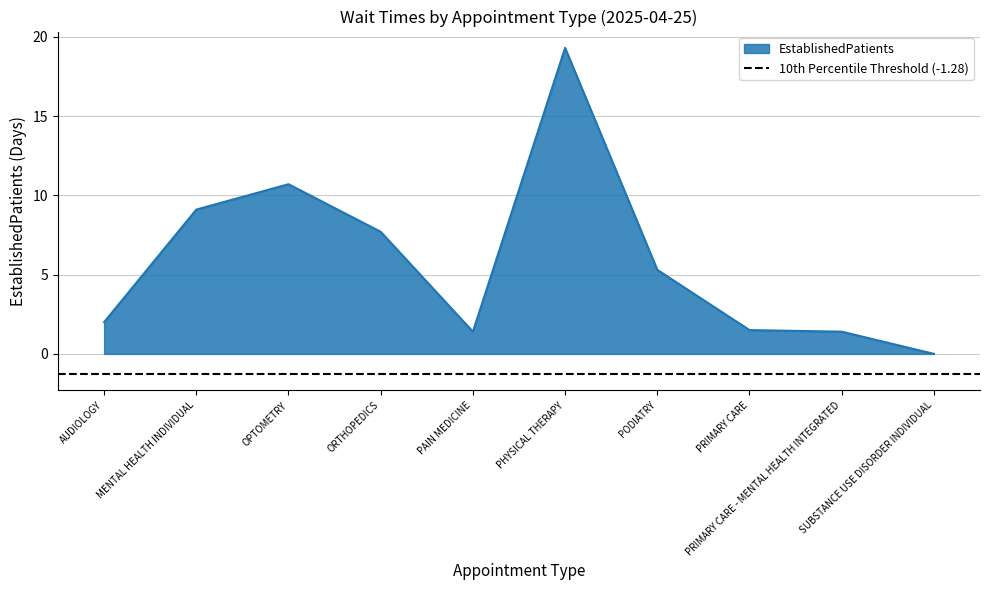

Reading left to right, transcribe all the data shown in this chart.

AUDIOLOGY=2.0	MENTAL HEALTH INDIVIDUAL=9.1	OPTOMETRY=10.7	ORTHOPEDICS=7.7	PAIN MEDICINE=1.4	PHYSICAL THERAPY=19.3	PODIATRY=5.3	PRIMARY CARE=1.5	PRIMARY CARE - MENTAL HEALTH INTEGRATED=1.4	SUBSTANCE USE DISORDER INDIVIDUAL=0.0